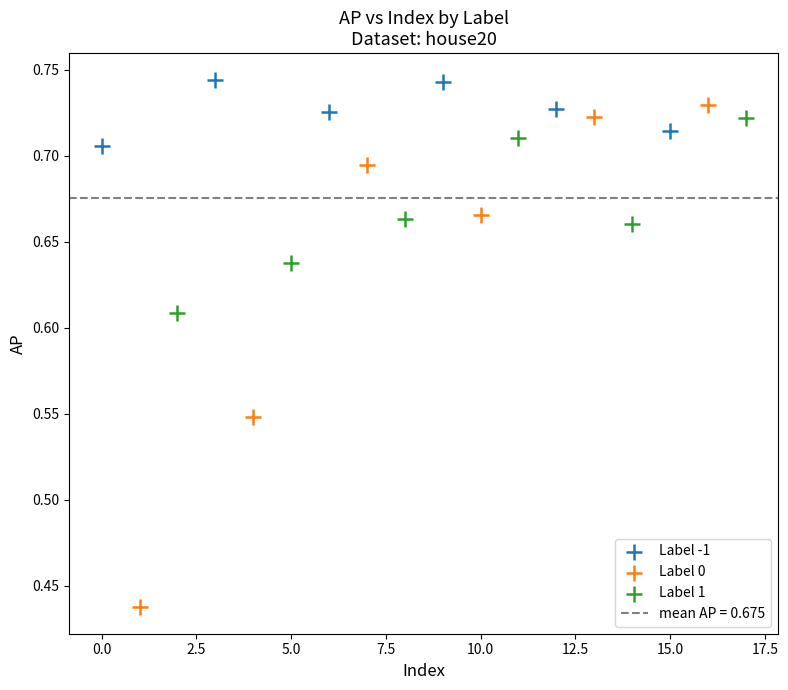

Which series reaches the minimum Y coordinate?

Label 0